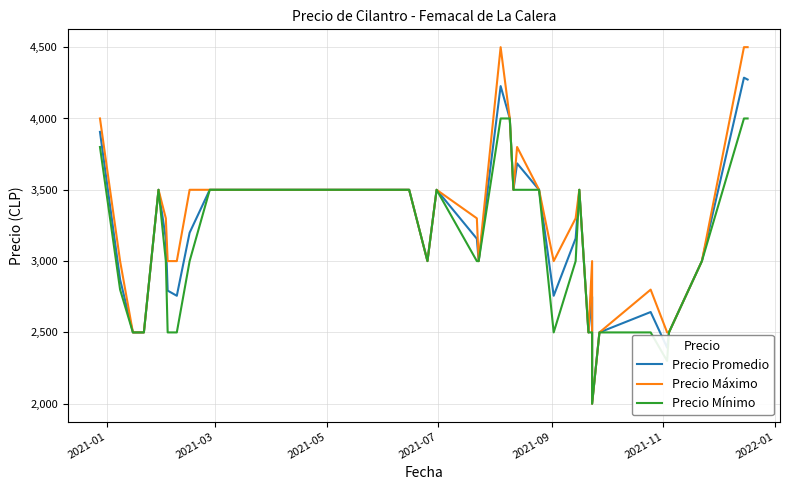

What is the difference between the maximum and minimum values in the Precio Mínimo series?

2000